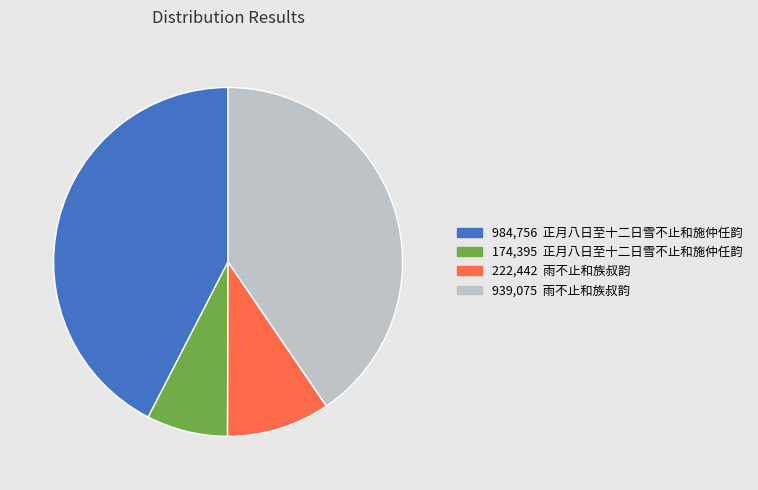

Is there any slice that represents more than half of the pie?

No